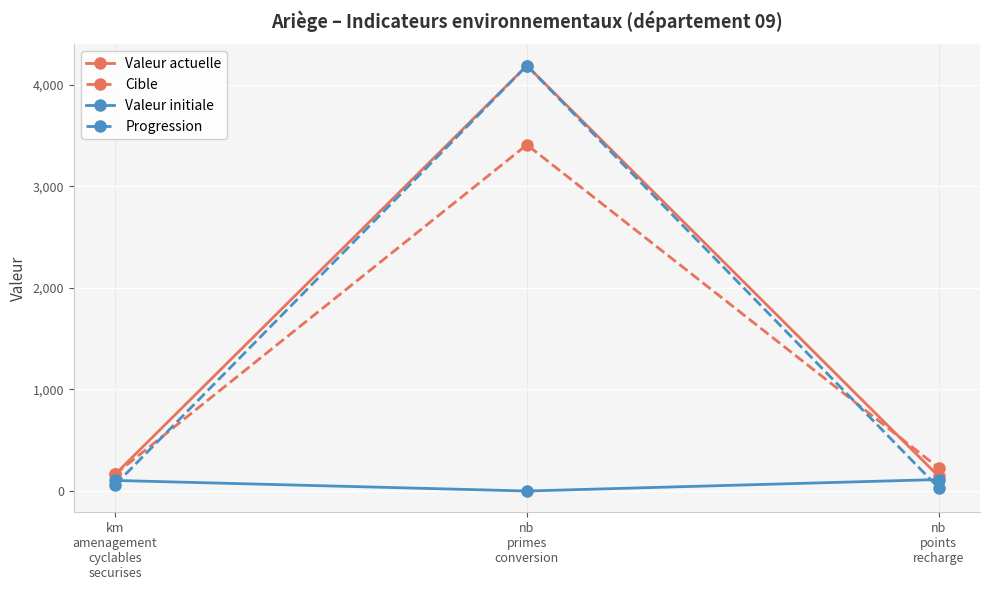

What is the difference between the highest and lowest values at nb
points
recharge?

197